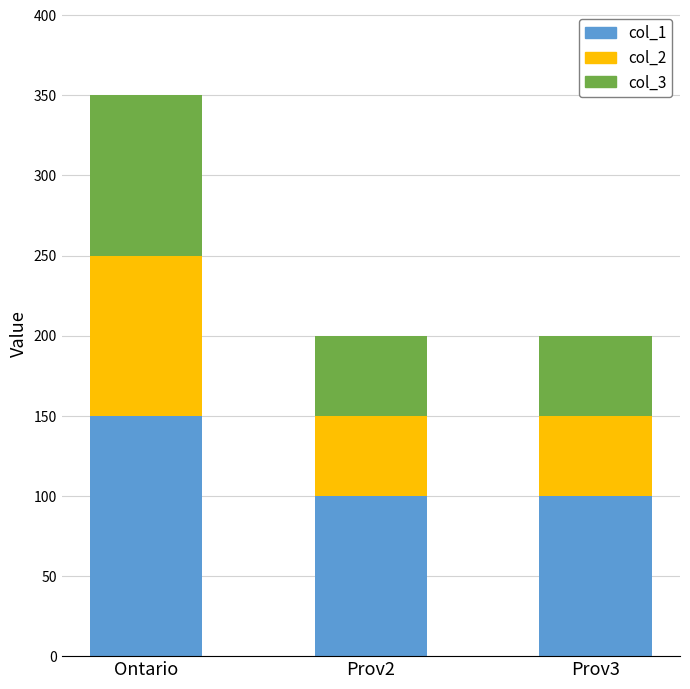

How many bars are there in total?

3